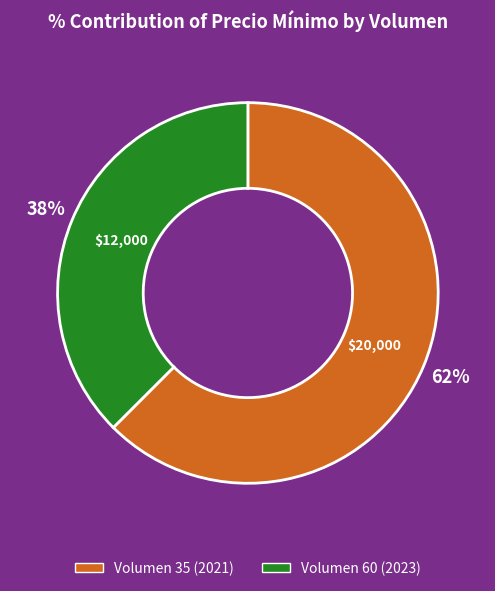

Count the number of slices in the pie.

2